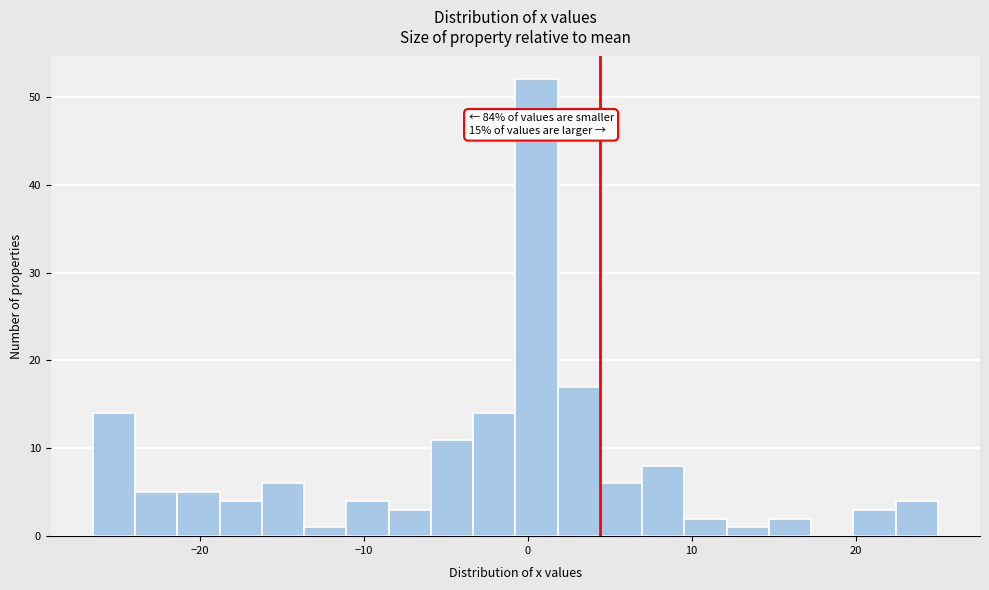

Read against the x-axis, roughly where is the centre of the tallest bar?

1